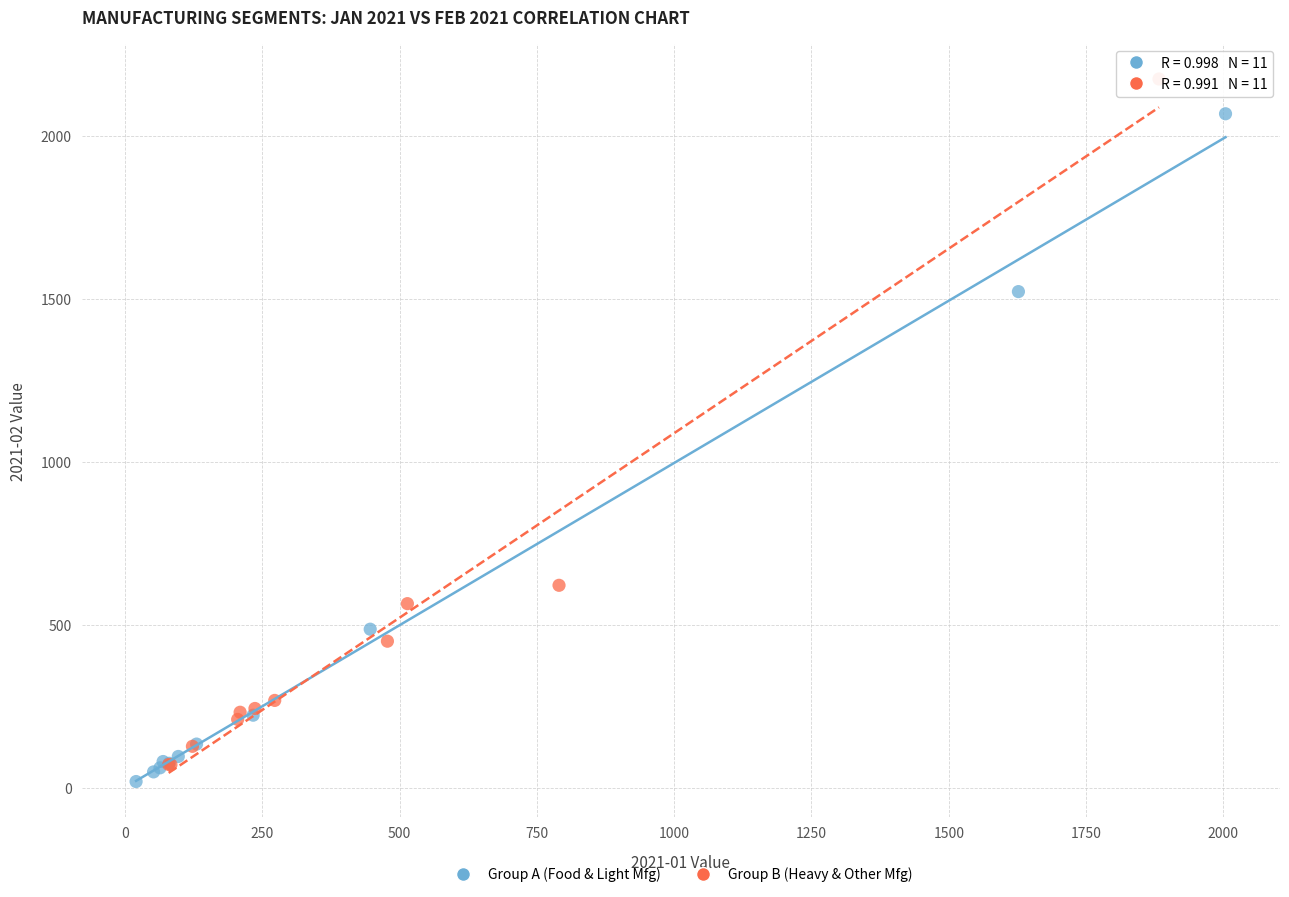

Which series contains the highest Y value?

Group B (Heavy & Other Mfg)